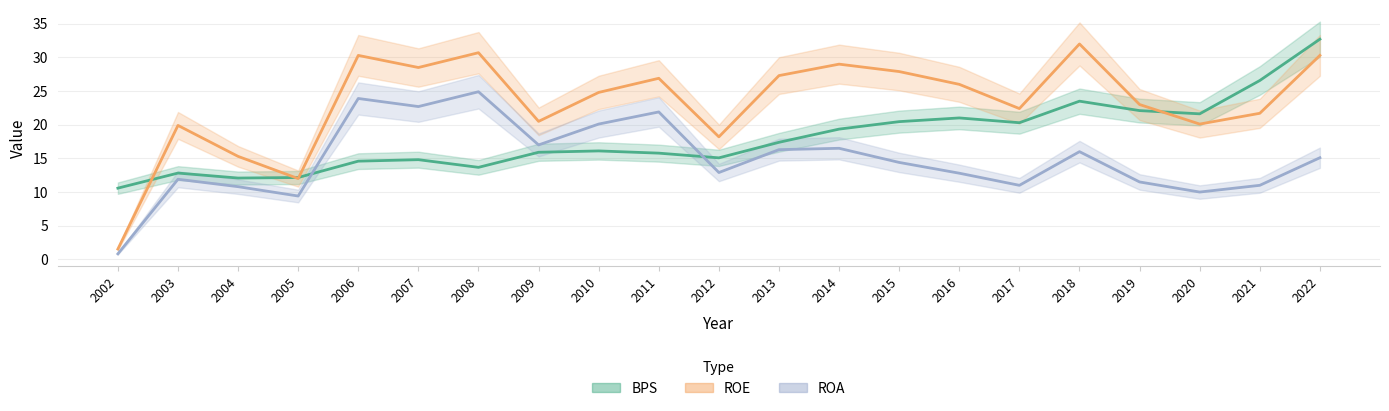

Rank the series by their maximum value, from lowest to highest.

ROA, ROE, BPS